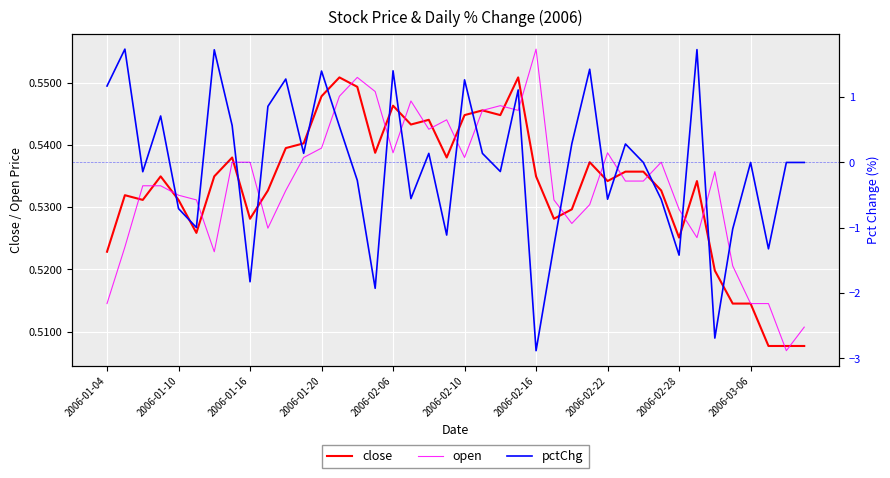

What is the difference between the second highest and minimum values in the pctChg series?

4.6